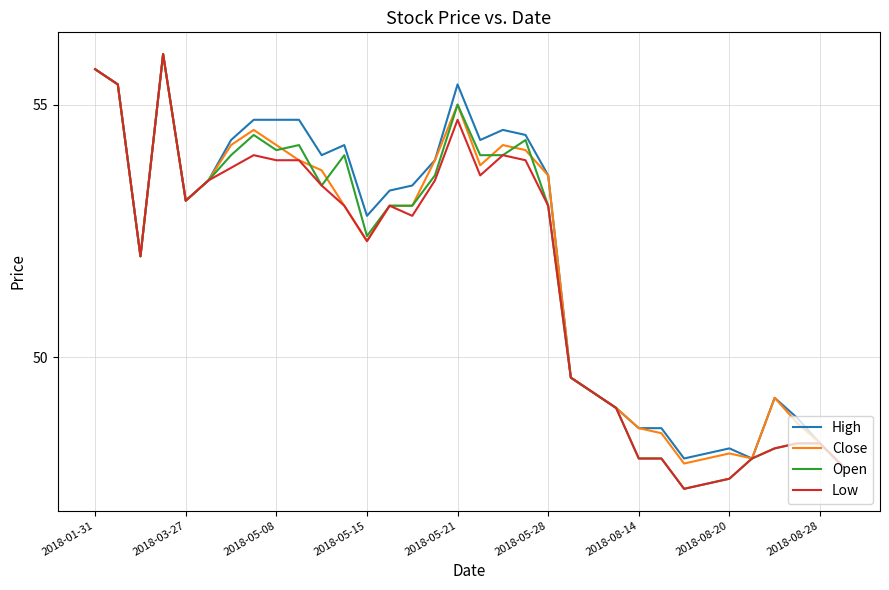

What is the highest value of the High series?

56.0